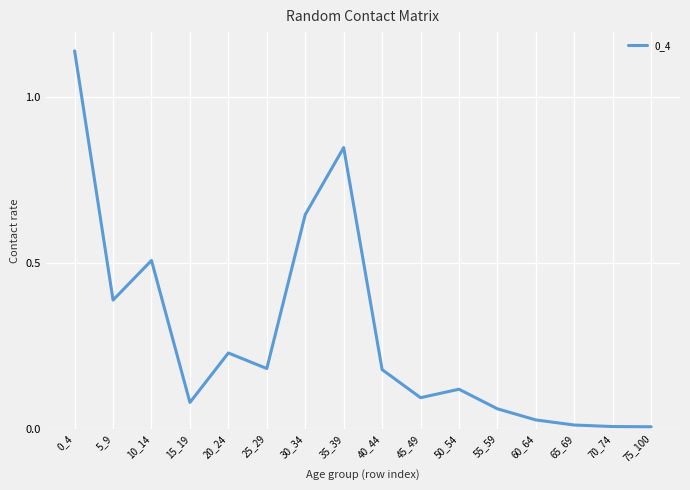

Count the number of data series in this chart.

1